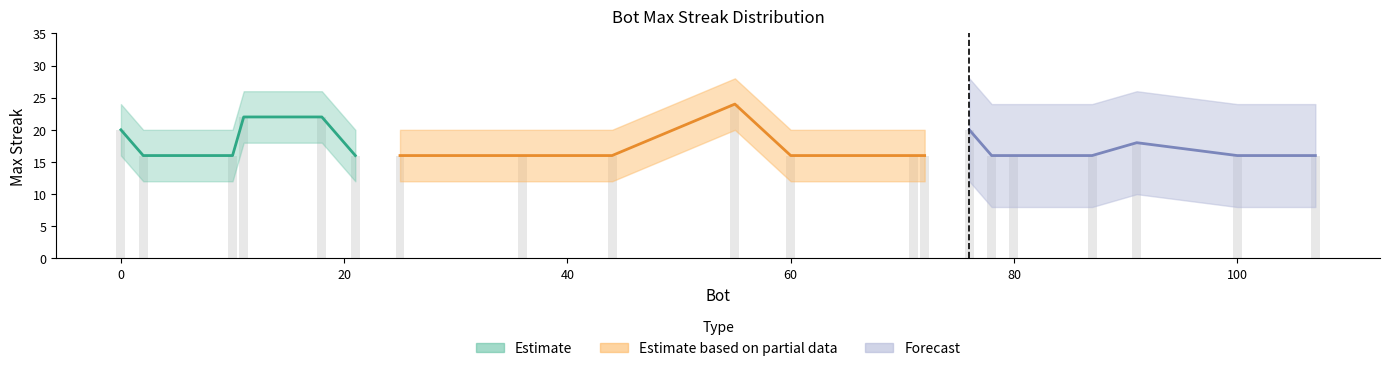

What value does the data have at 36?

16